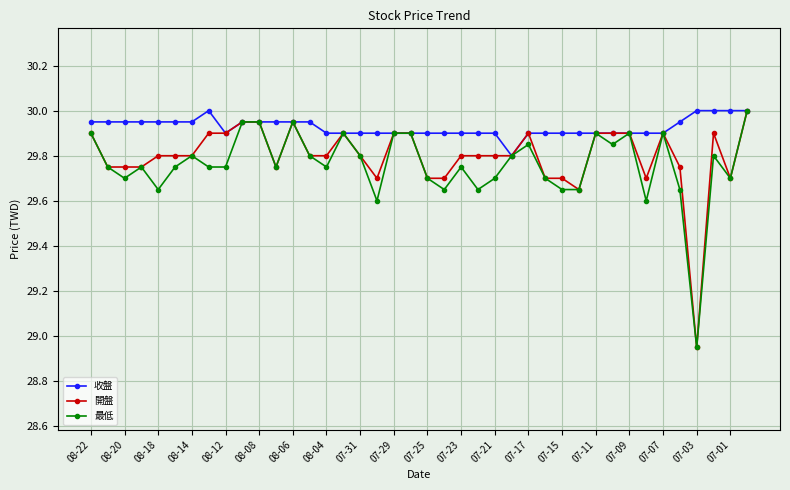

What is the maximum value for 開盤?

30.0